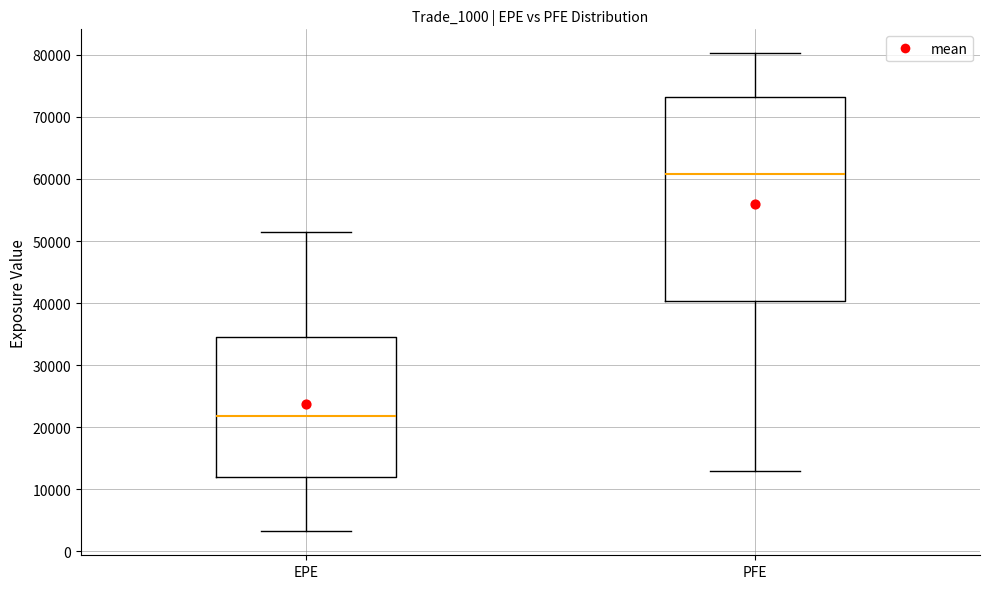

Where is the lower edge of the box for EPE on the y-axis? The values are not printed on the chart, so give them approximately, as read against the axis.

12000